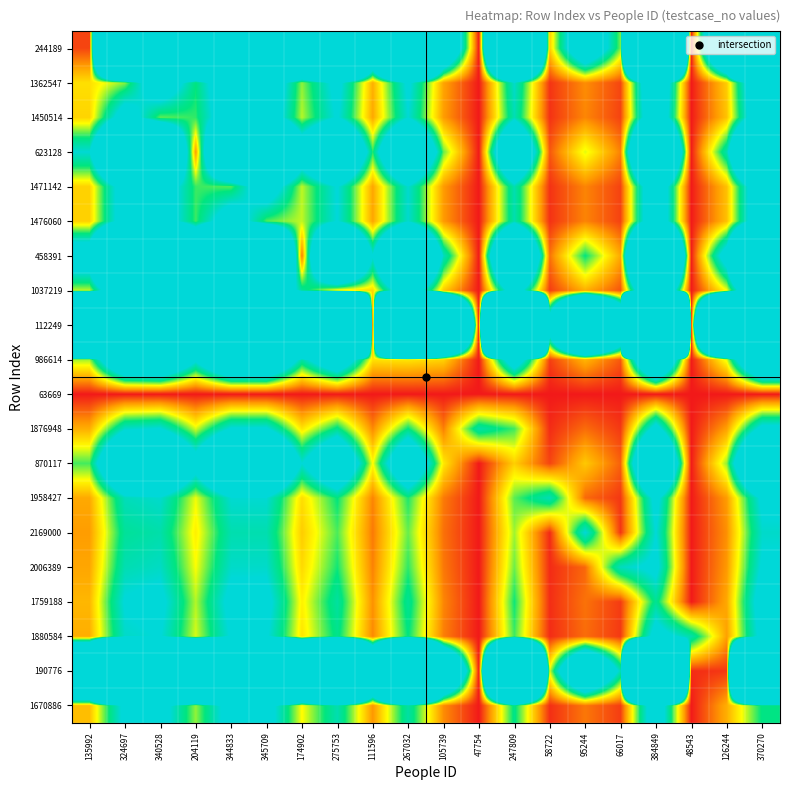

Rank the series at 247809 from highest to lowest value.

112249, 190776, 244189, 458391, 623128, 986614, 1037219, 1362547, 1450514, 1471142, 1476060, 1670886, 1759188, 1876948, 1880584, 1958427, 2006389, 2169000, 870117, 63669